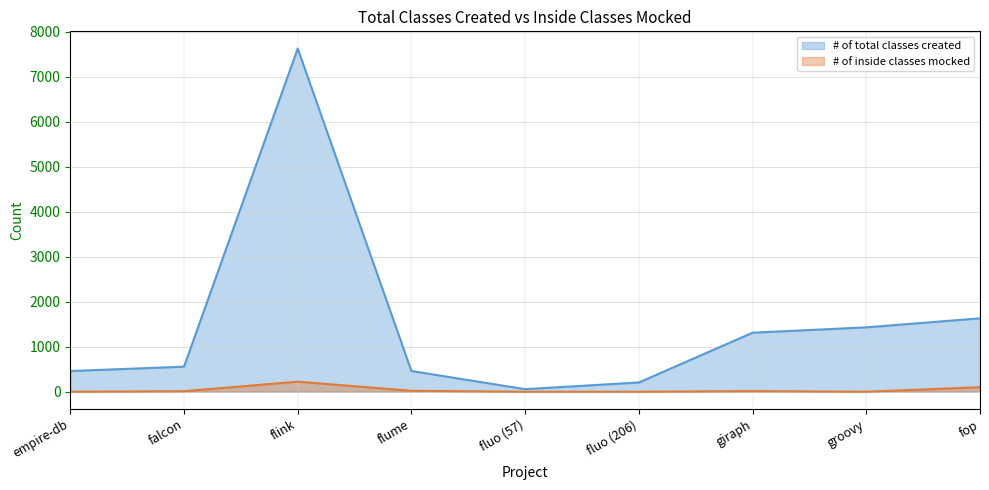

What is the total value across all series at fluo (206)?

206